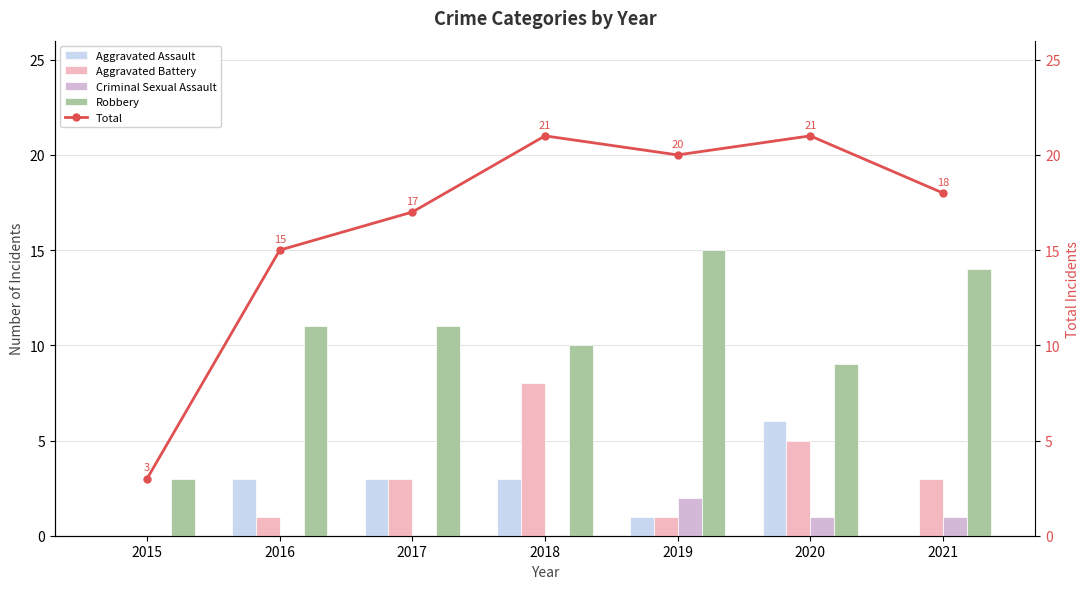

How many values in the Total series exceed 18?

3